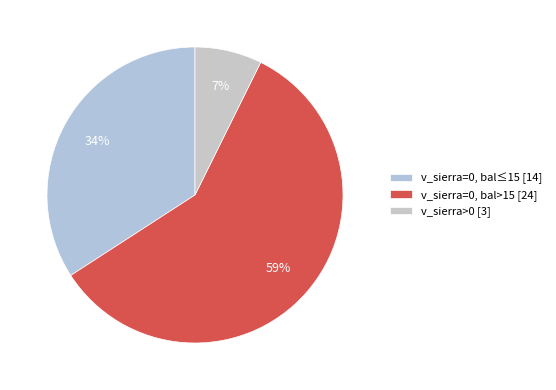

Which slice is the smallest?

v_sierra>0 [3]